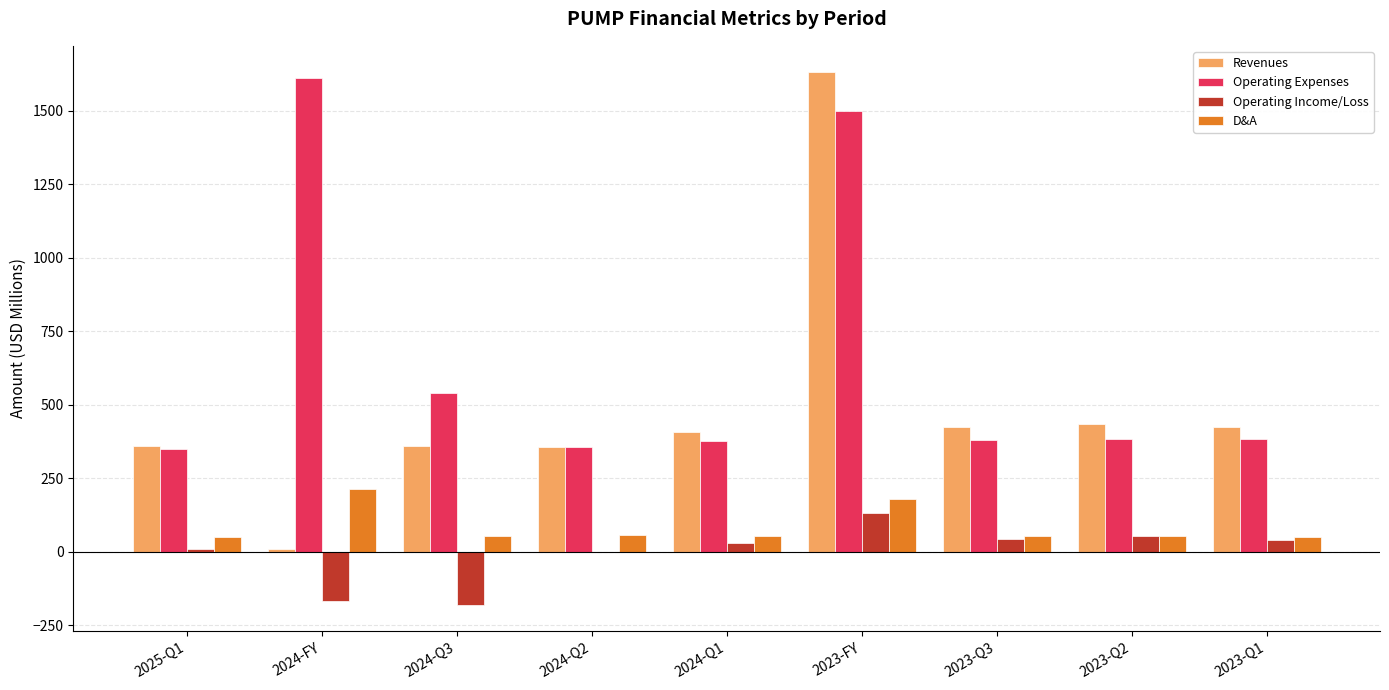

What is the total value across all series at 2023-Q1?

897.9